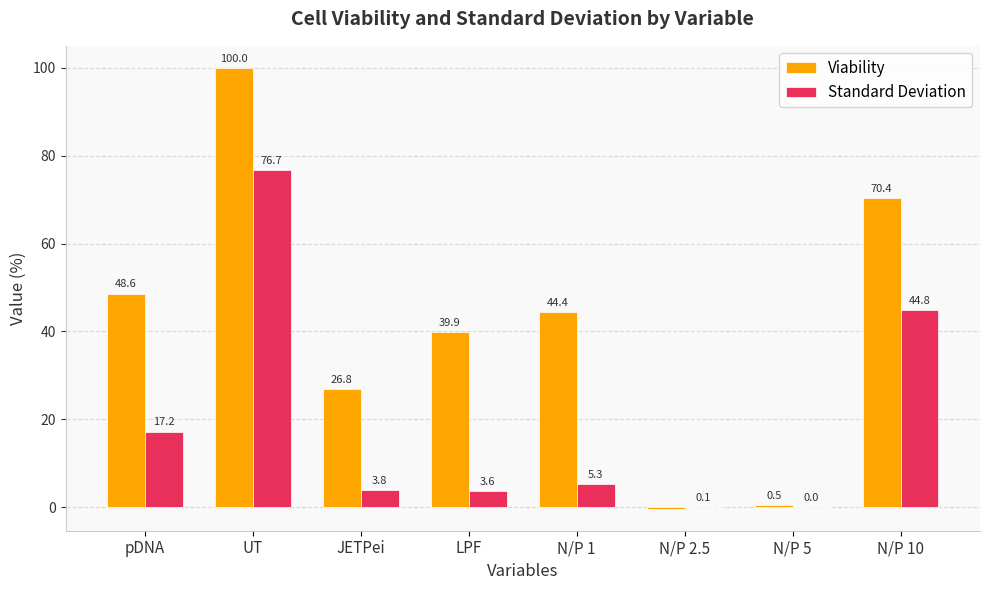

Which series changed the most between UT and N/P 1?

Standard Deviation